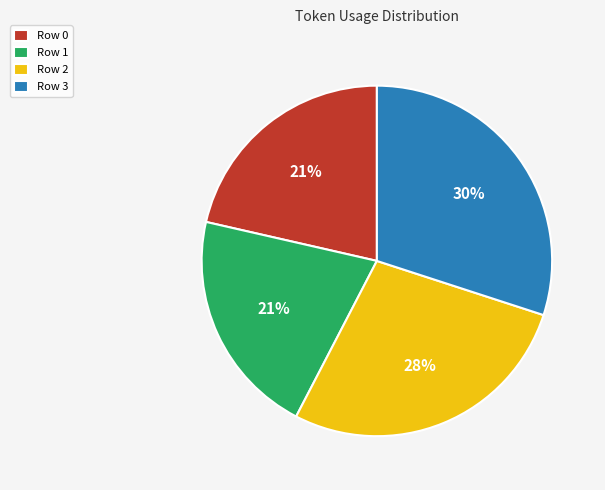

The Row 0 slice represents 27% of the pie. True or false?

False